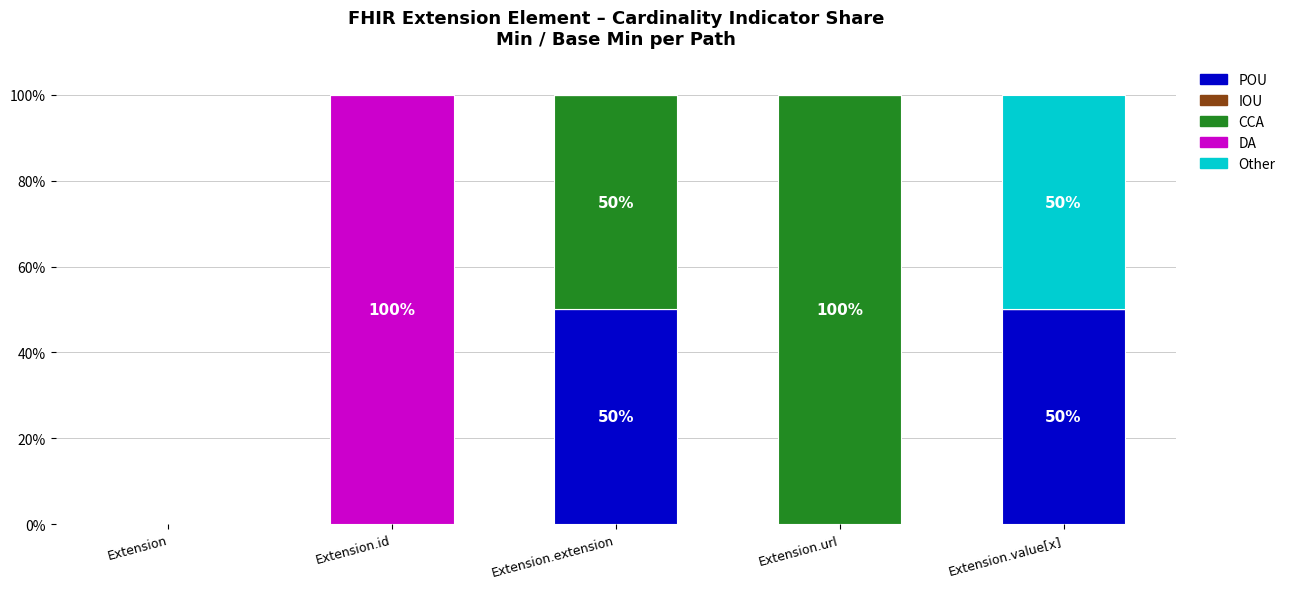

Does the chart contain stacked bars?

Yes